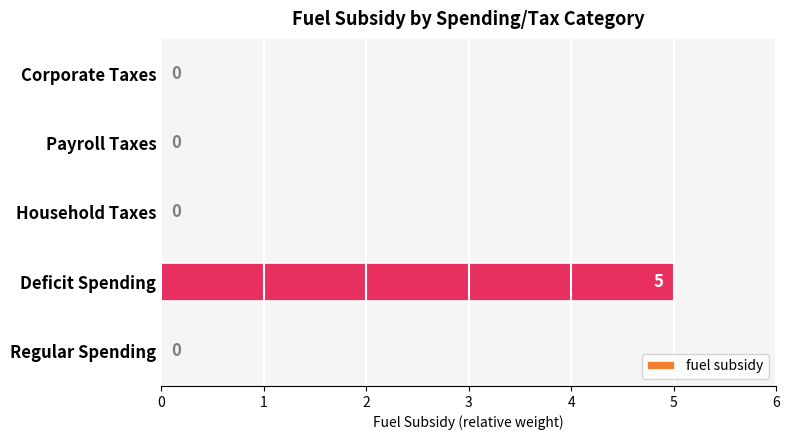

What is the change in value from Deficit Spending to Household Taxes?

-5